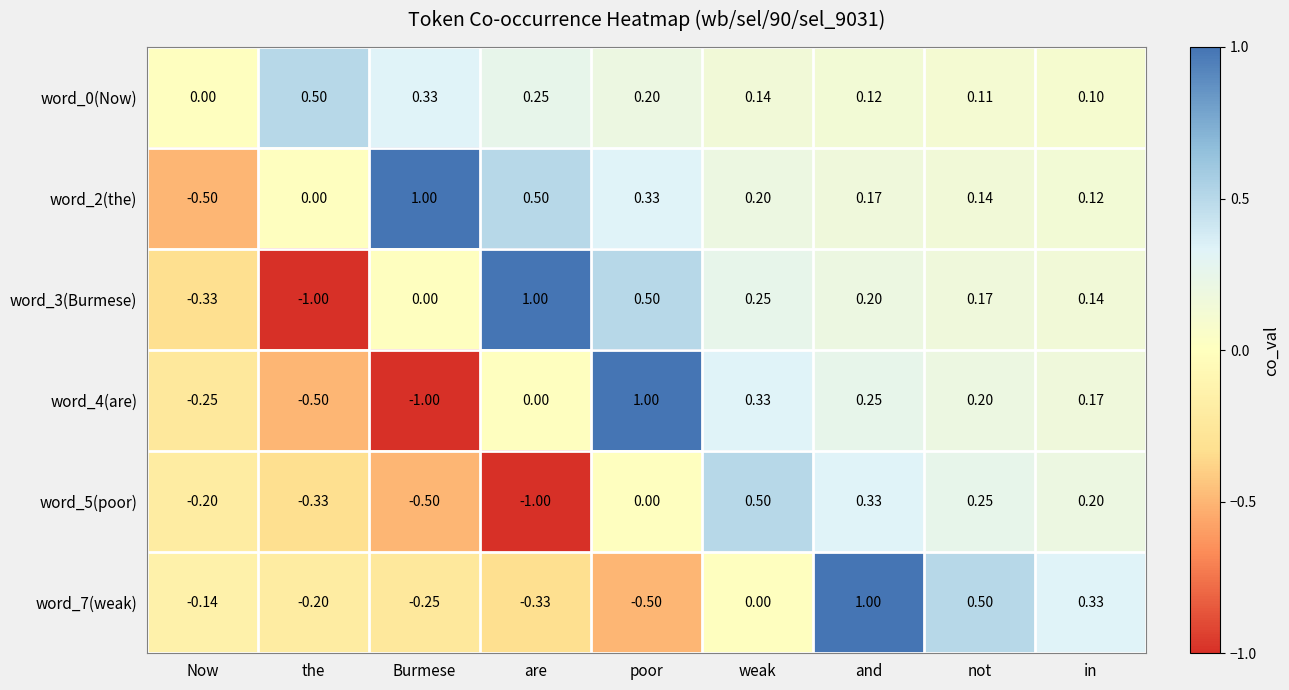

List the labels in order of word_7(weak) value, largest first.

and, not, in, weak, Now, the, Burmese, are, poor